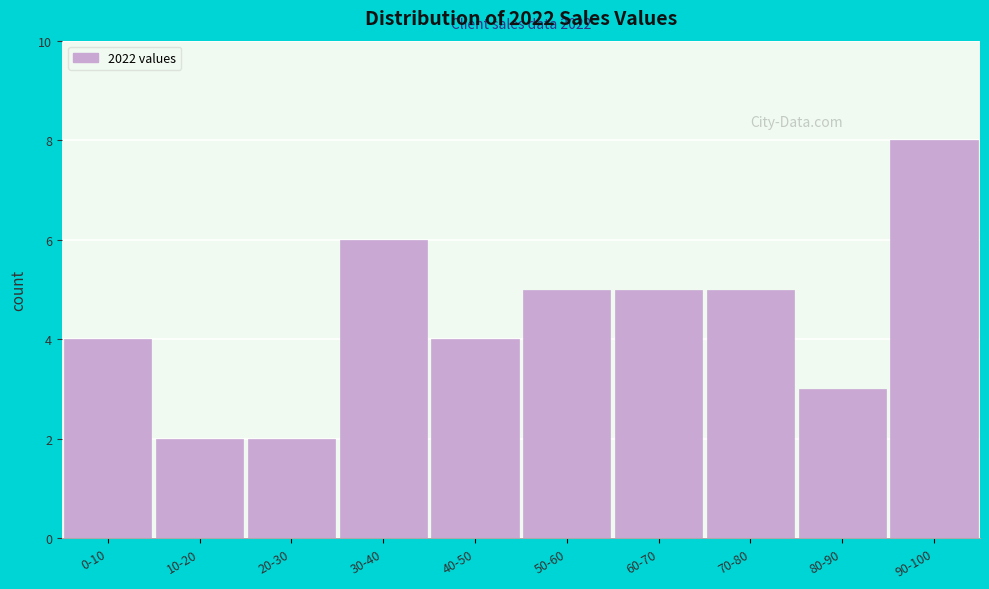

Reading left to right, what are all the values shown in this chart?

0-10=4	10-20=2	20-30=2	30-40=6	40-50=4	50-60=5	60-70=5	70-80=5	80-90=3	90-100=8